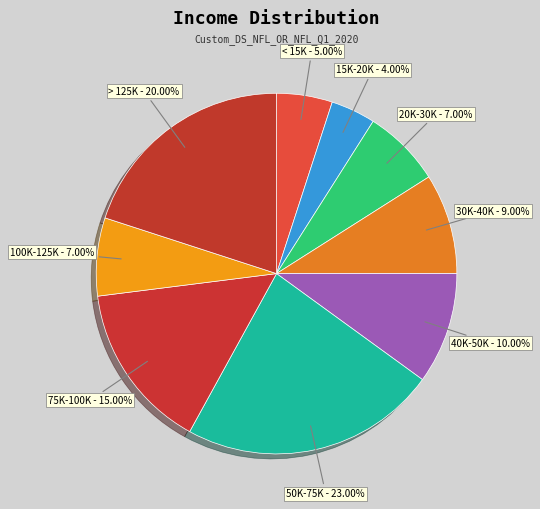

Count the number of slices in the pie.

9